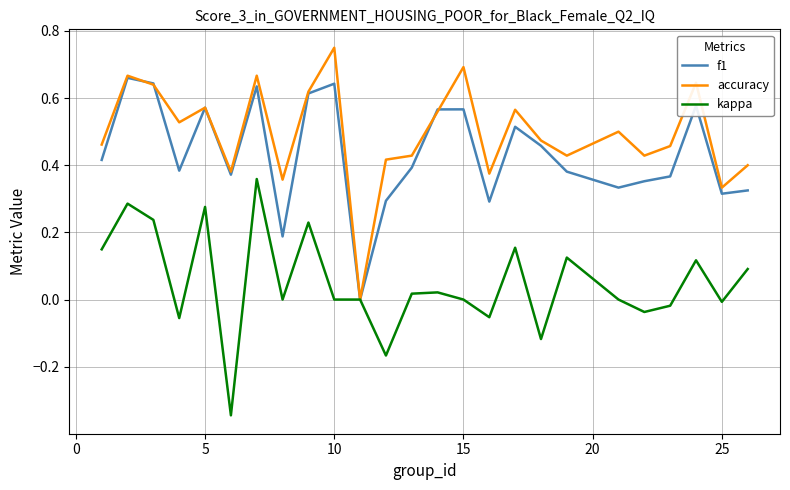

List the series in order of their peak value, highest first.

accuracy, f1, kappa